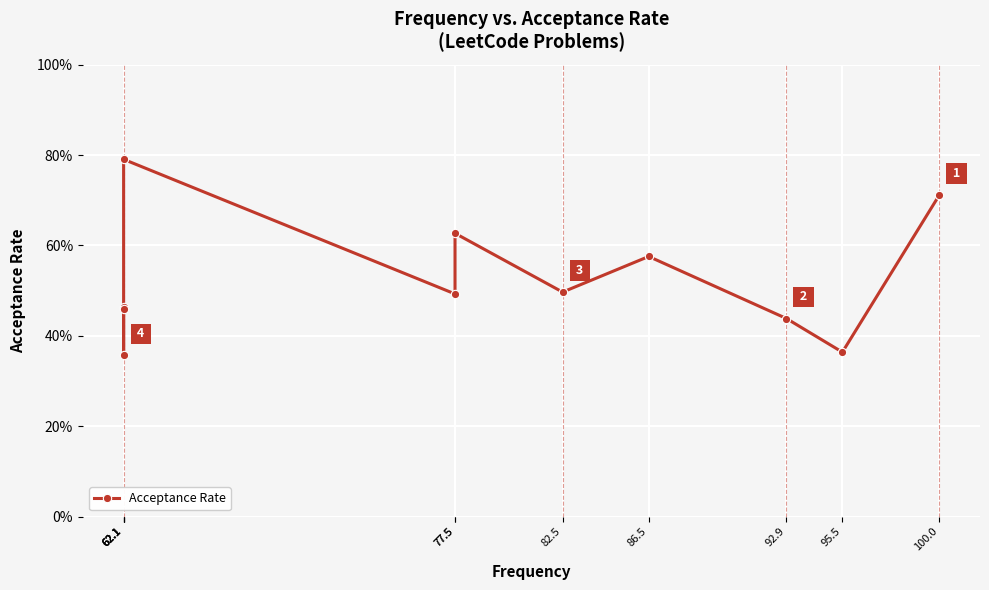

Rank the categories by value from lowest to highest.

62.1, 95.5, 92.9, 62.1, 62.1, 77.5, 82.5, 86.5, 77.5, 100.0, 62.1